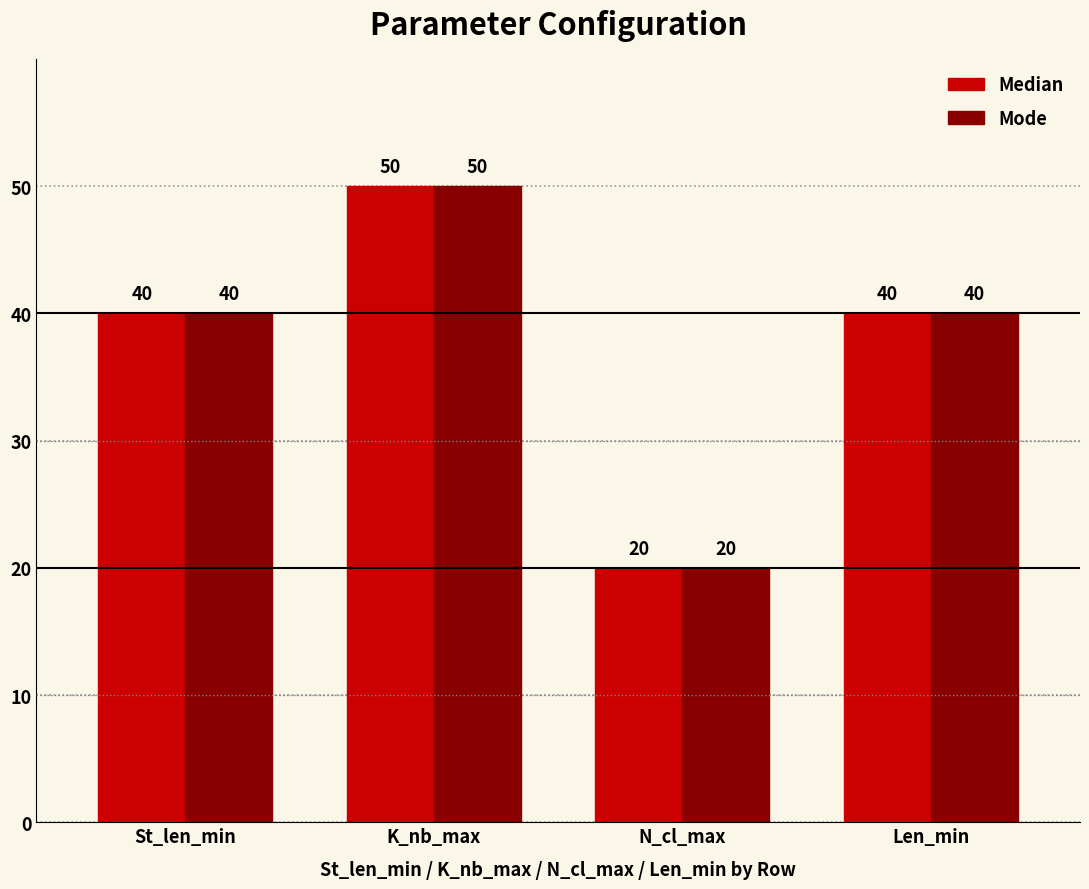

What is the approximate value of Median at N_cl_max, to the nearest 10?

20